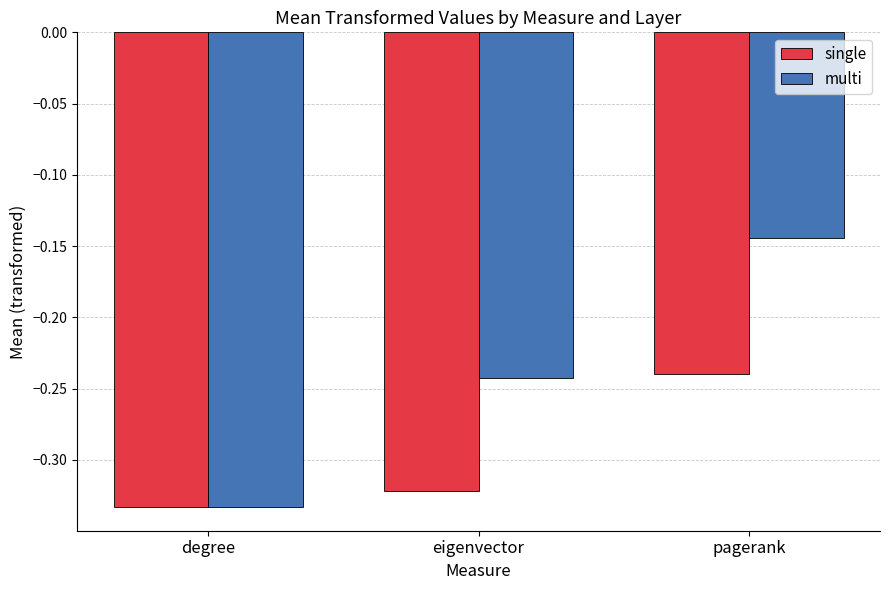

What is the difference between the highest and lowest values at eigenvector?

0.1